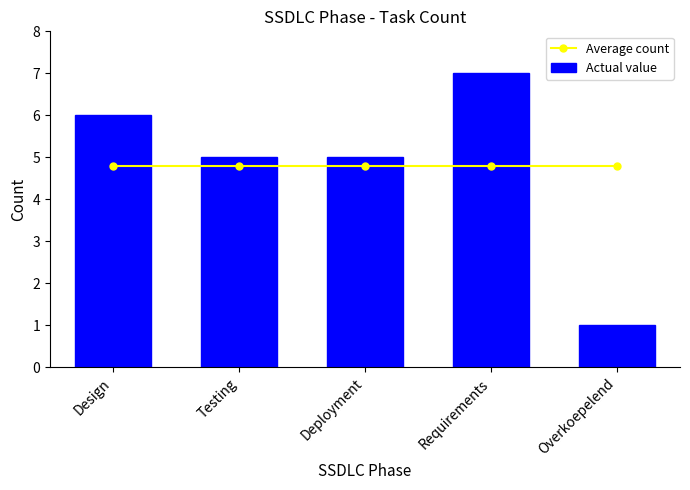

What is the greatest value displayed?

7.0